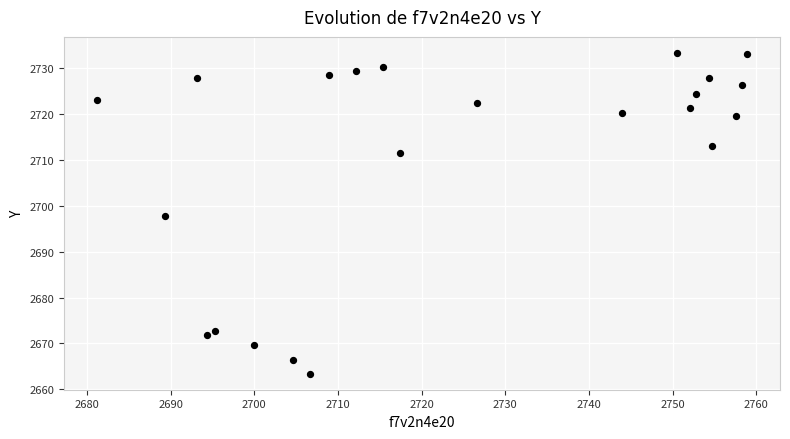

What is the range of X values (max minus min)?

77.8